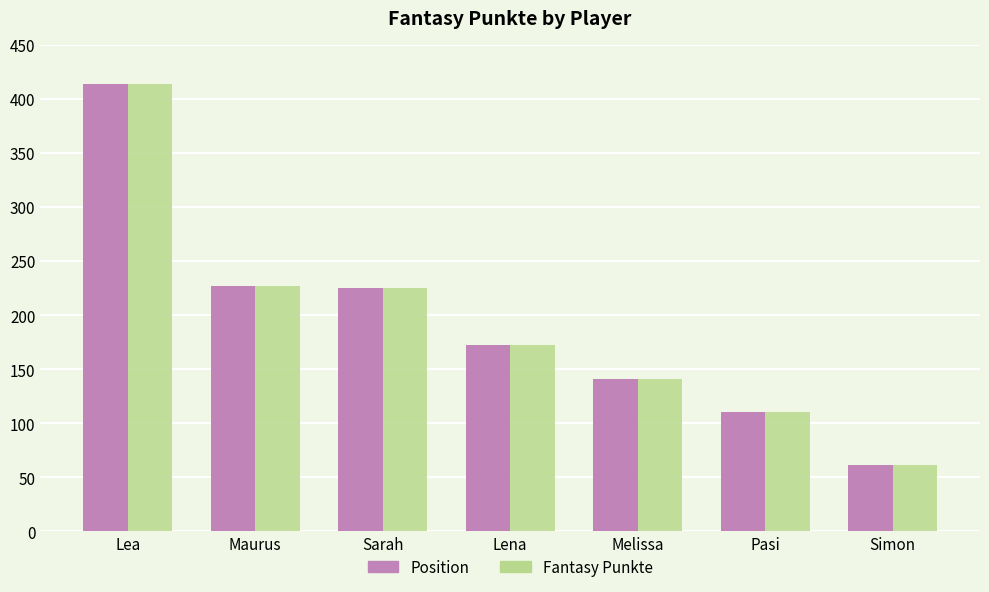

Which label corresponds to the largest value in the chart?

Lea